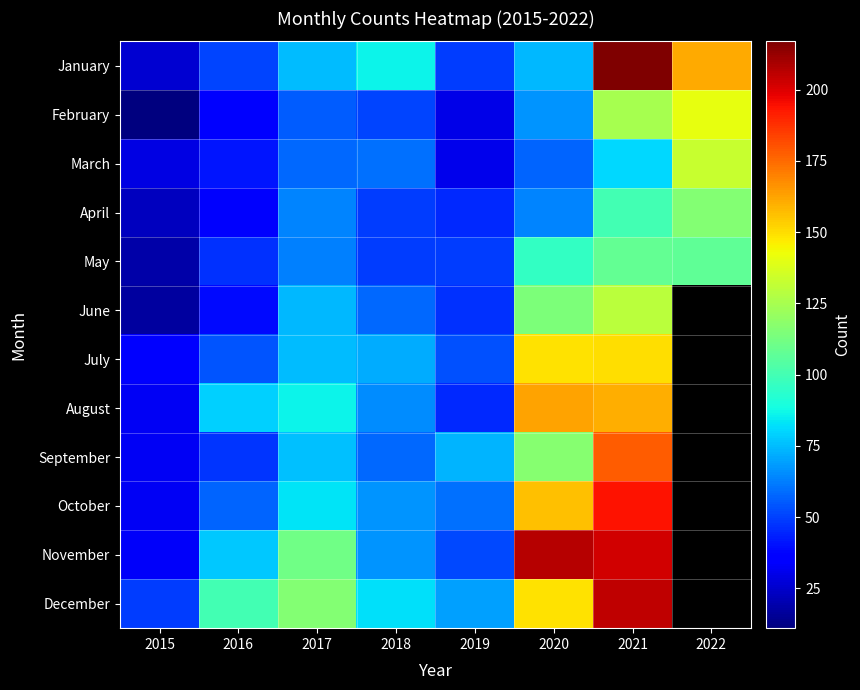

How many series are shown in this chart?

12